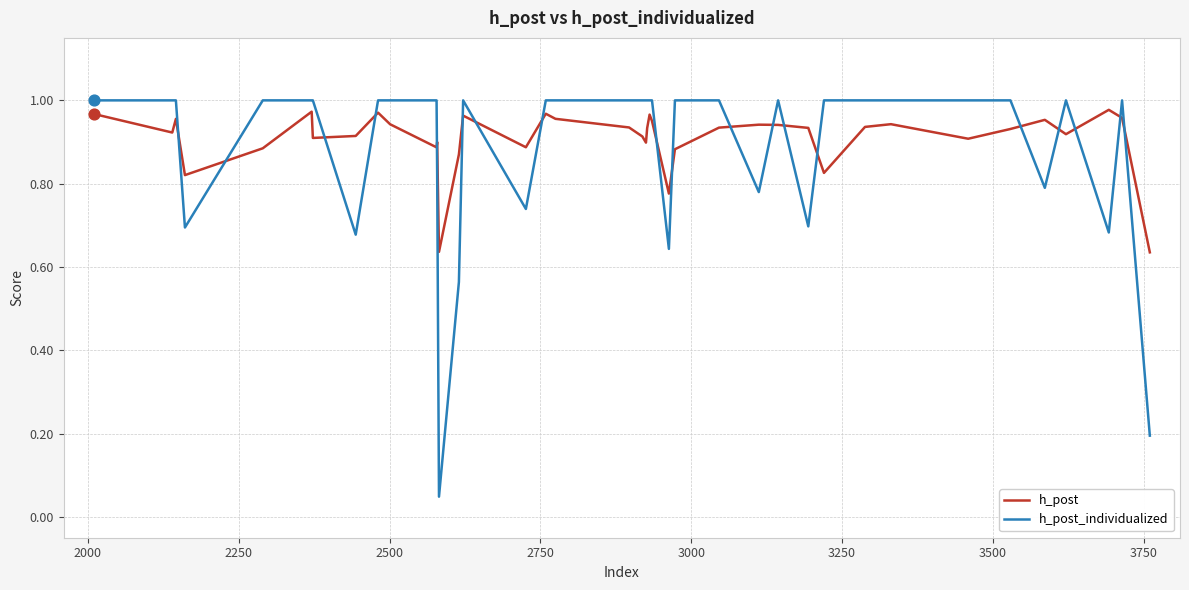

Which series has the widest spread of values?

h_post_individualized